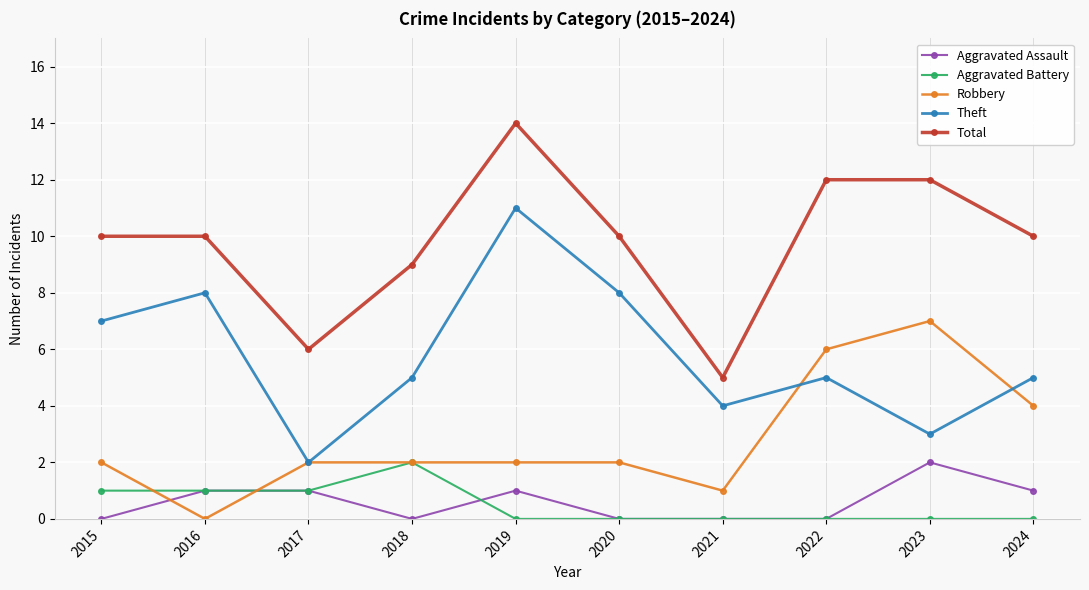

At which category is the sum across all series the highest?

2019